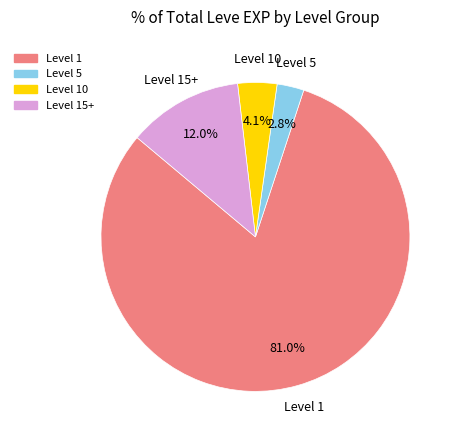

Is there any slice that represents more than half of the pie?

Yes